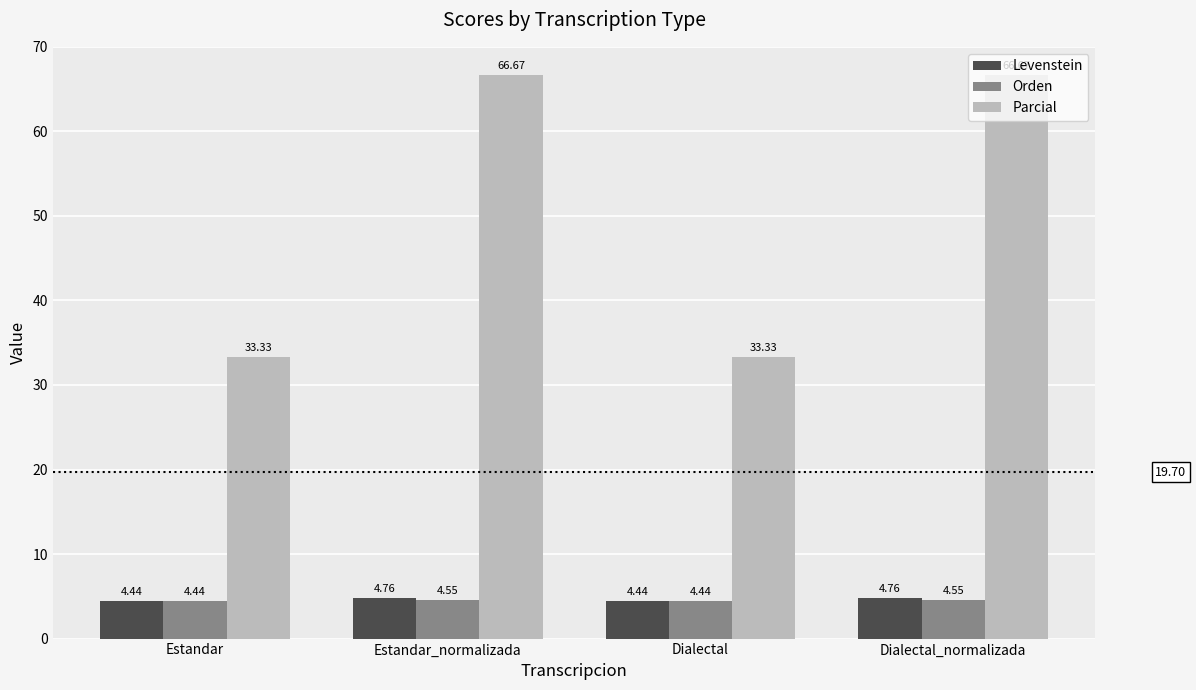

What are all the series names shown in the legend?

Levenstein, Orden, Parcial